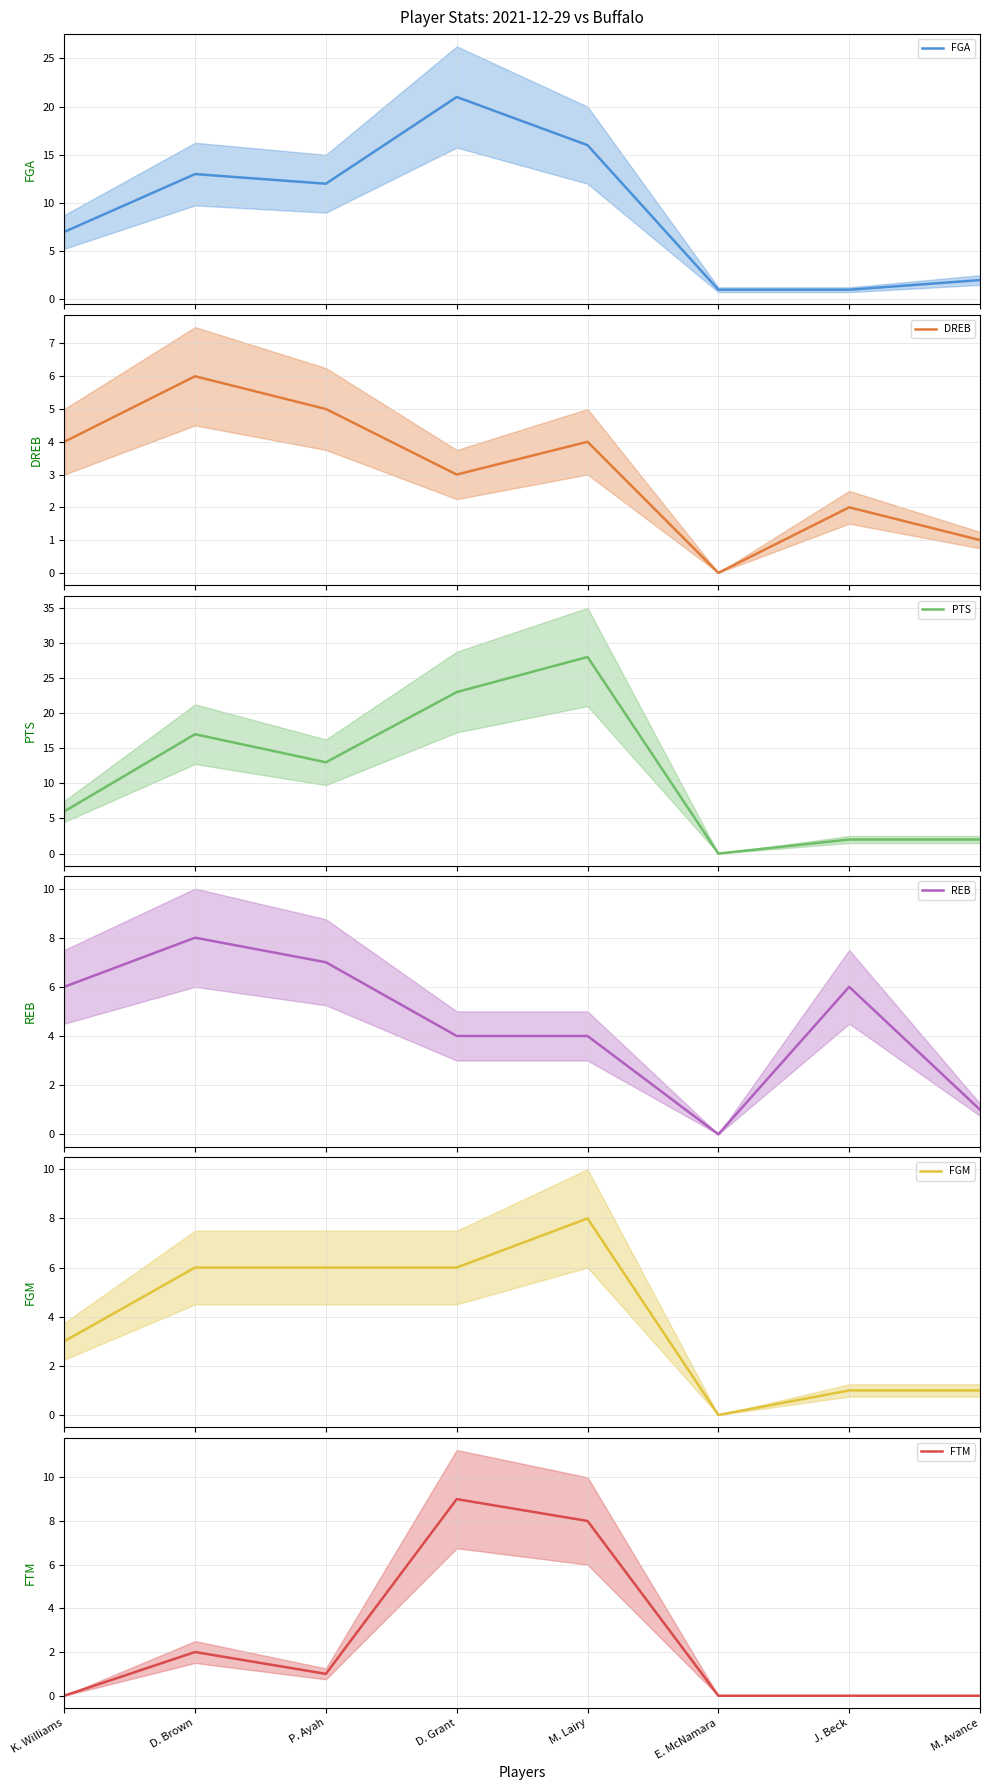

True or false: DREB has more than 0 interior local peaks.

True